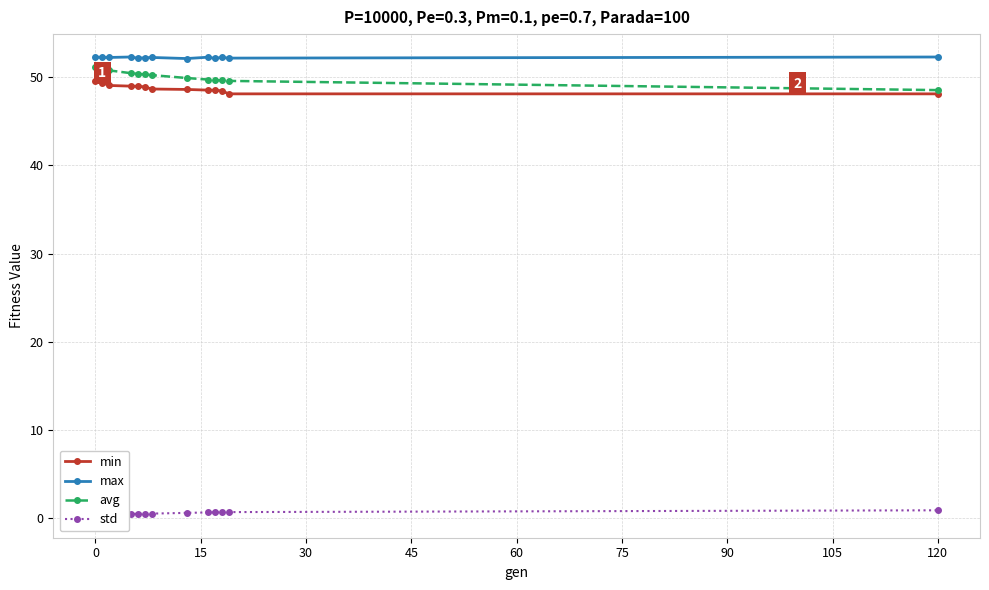

True or false: std has more than 0 interior local peaks.

False